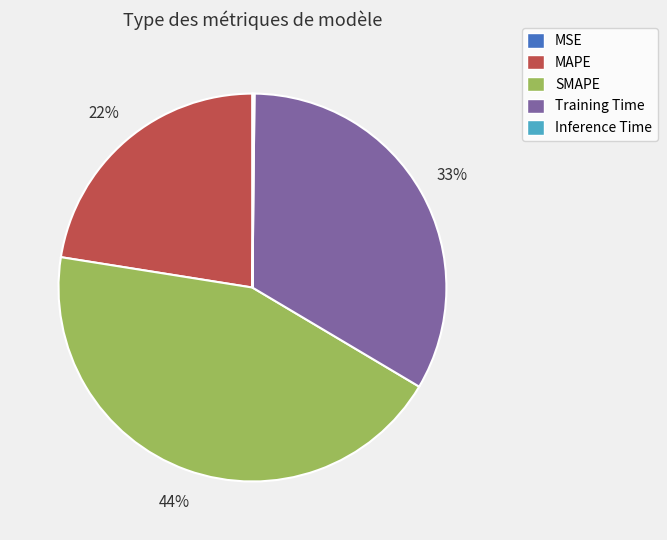

To the nearest percent, what is the difference between the largest and smallest slice percentages?

44%